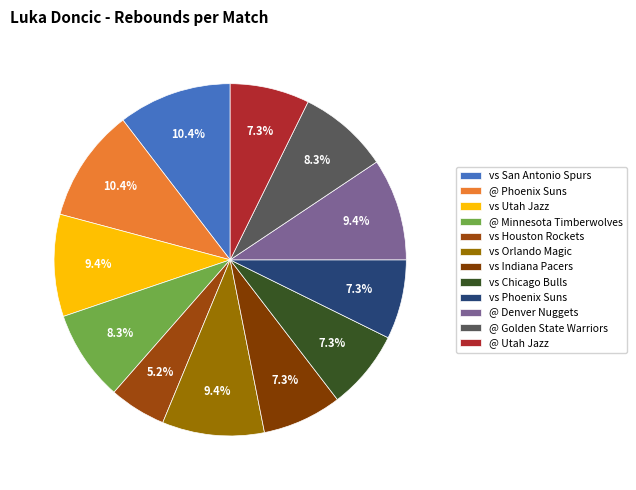

Is it true that vs San Antonio Spurs is 1% of the pie?

False